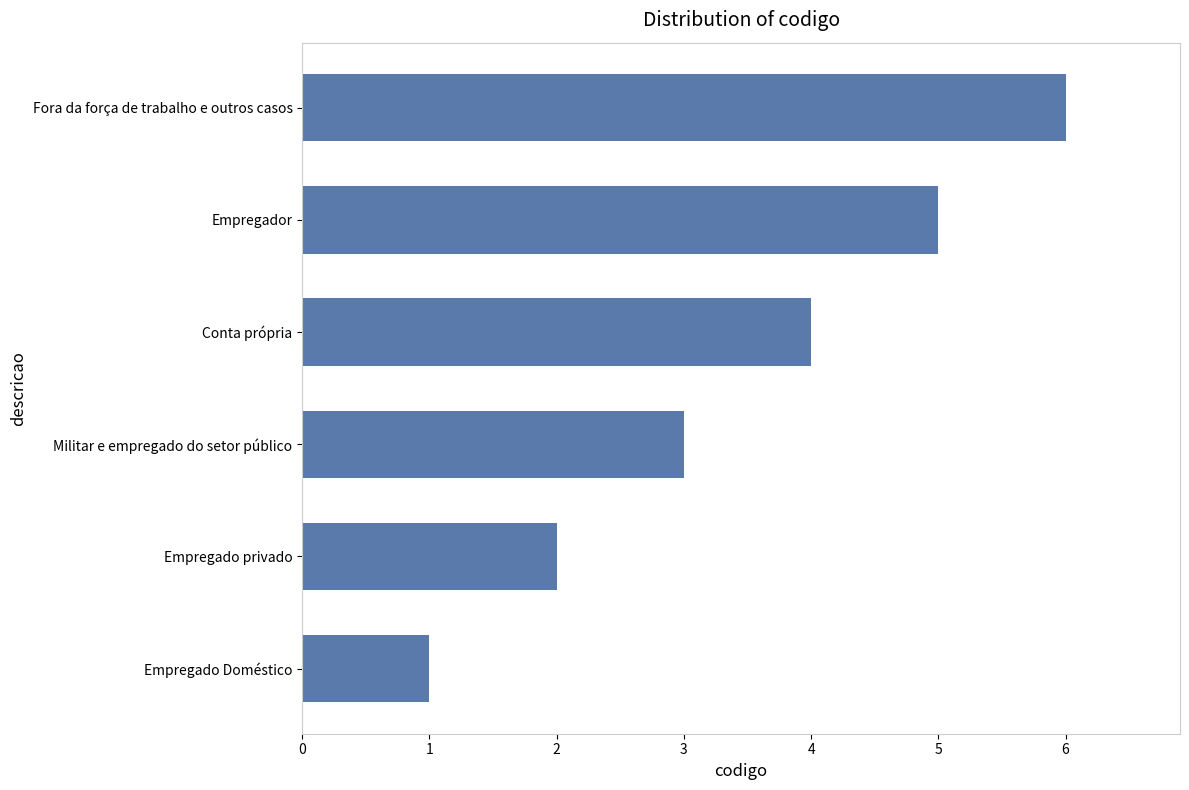

Rank the categories by value from lowest to highest.

Empregado Doméstico, Empregado privado, Militar e empregado do setor público, Conta própria, Empregador, Fora da força de trabalho e outros casos